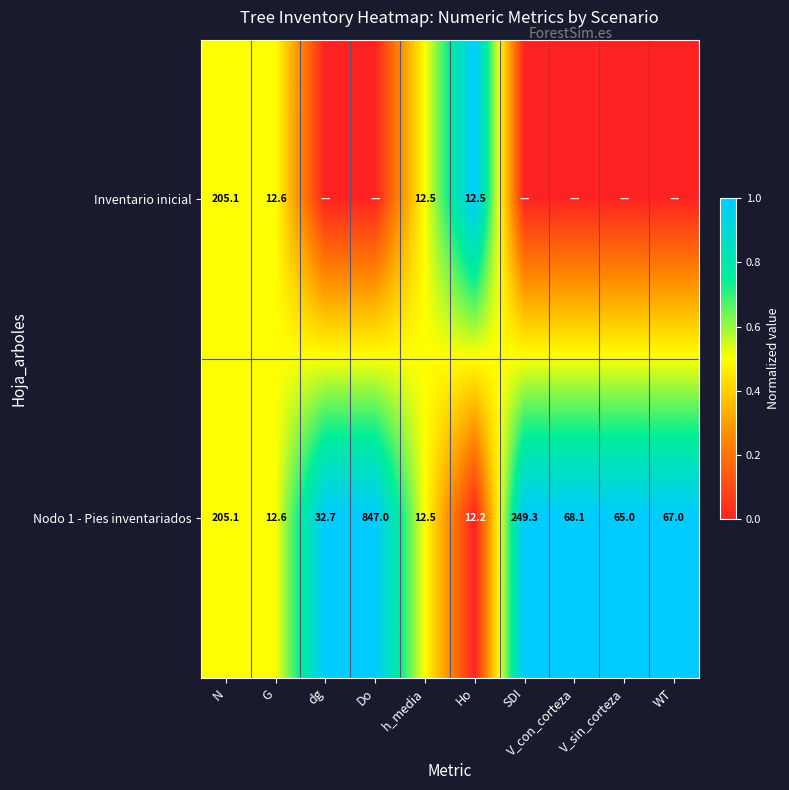

What is the approximate value of Nodo 1 - Pies inventariados at V_sin_corteza?

65.0